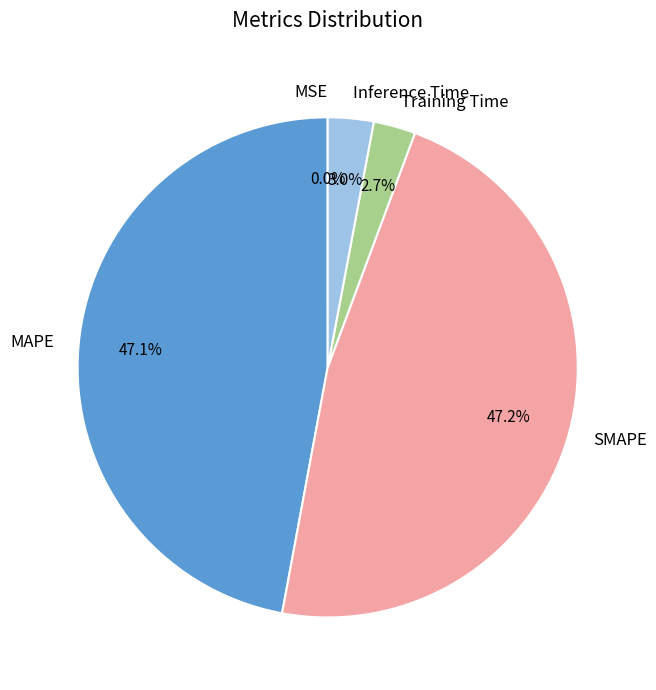

Is Inference Time the majority of the pie?

No